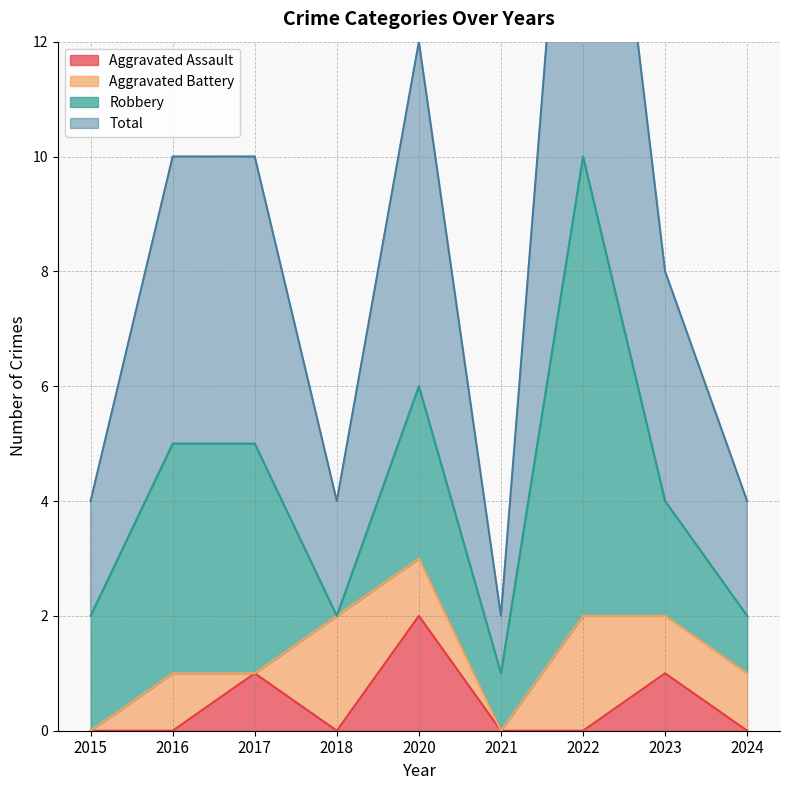

Which series changed the most between 2020 and 2024?

Total